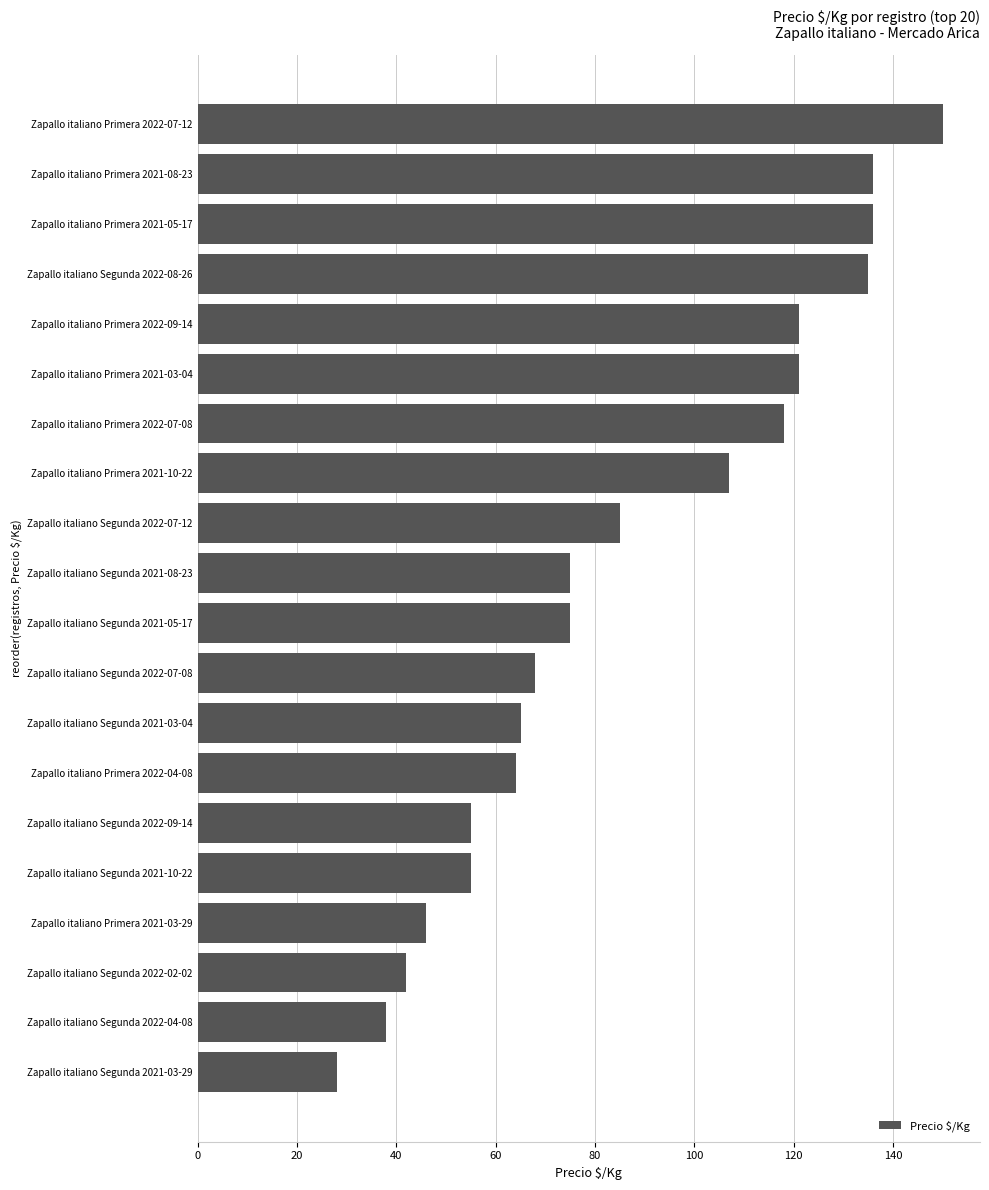

Which has a higher value, Zapallo italiano Segunda 2021-03-29 or Zapallo italiano Segunda 2022-09-14?

Zapallo italiano Segunda 2022-09-14